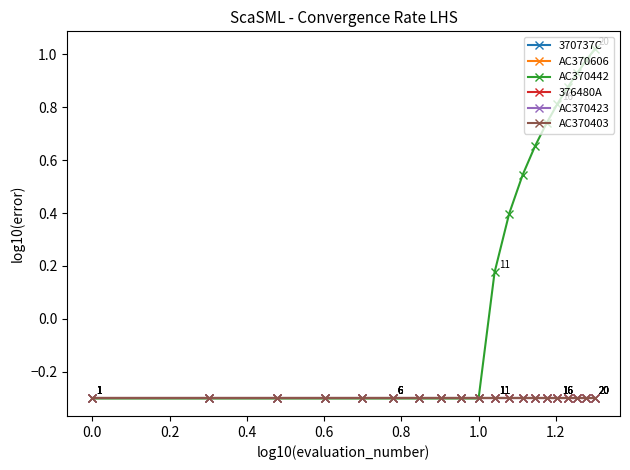

How many lines are shown in the chart?

6